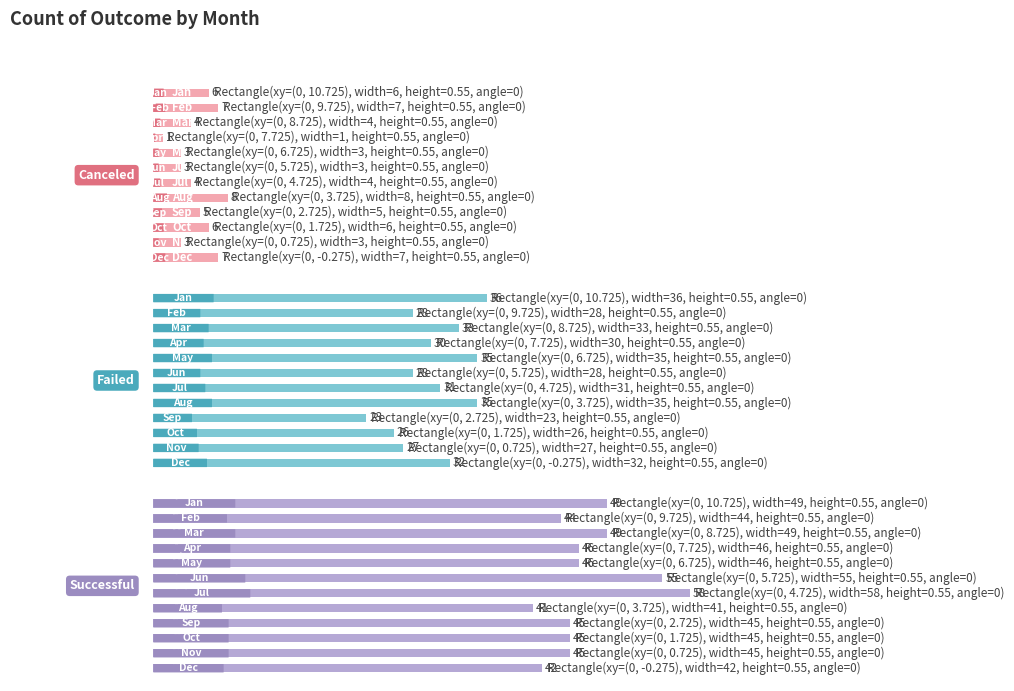

What is the average value of the successful series?

47